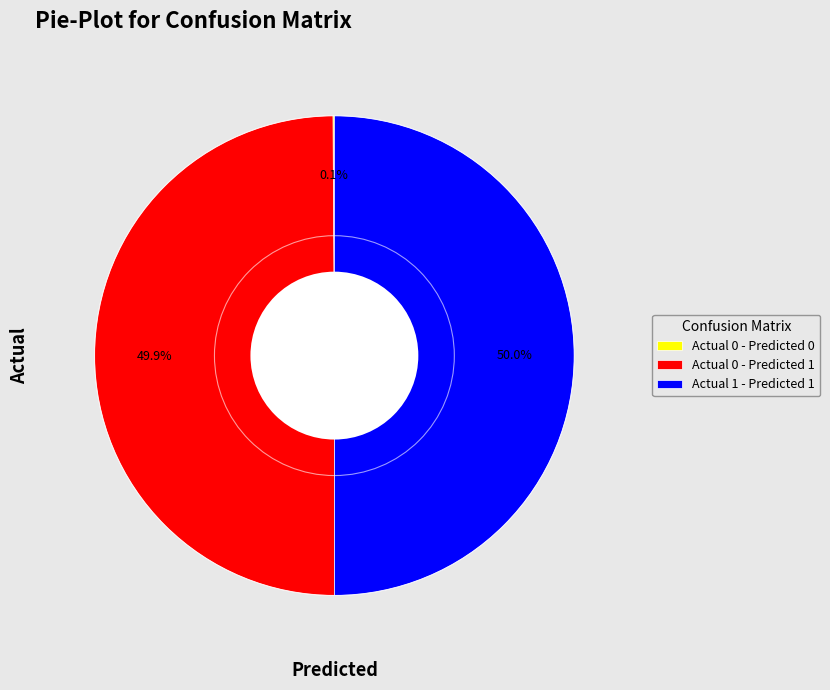

How much of the chart is everything except Actual 1 - Predicted 1?

50.0%